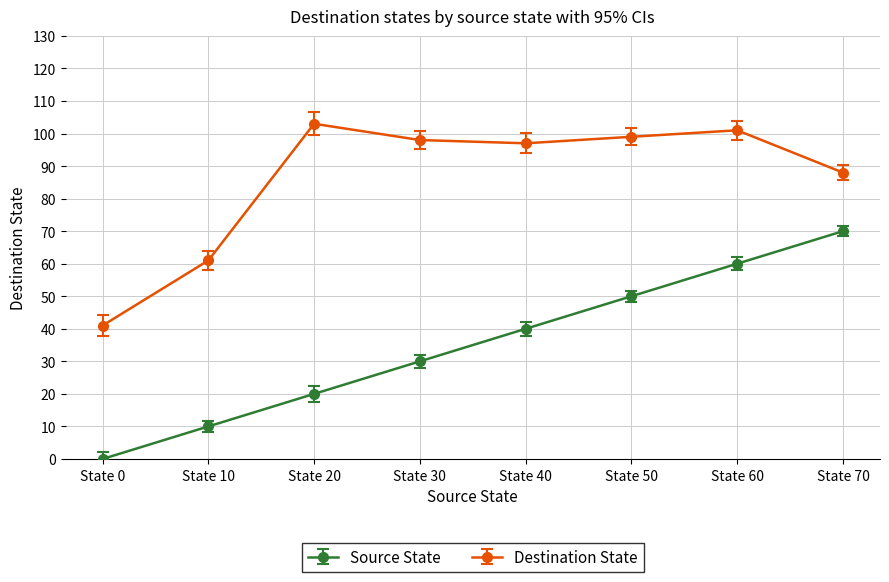

What is the value of the Destination State point at the 3rd from the left?

103